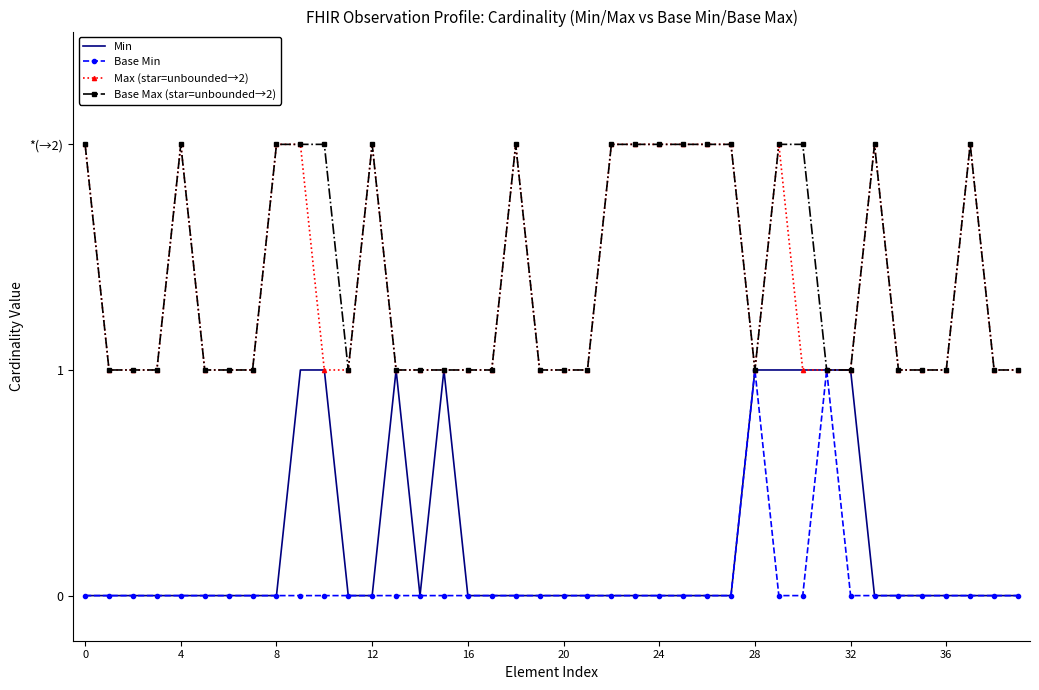

What are all the series names shown in the legend?

Min, Base Min, Max (star=unbounded→2), Base Max (star=unbounded→2)